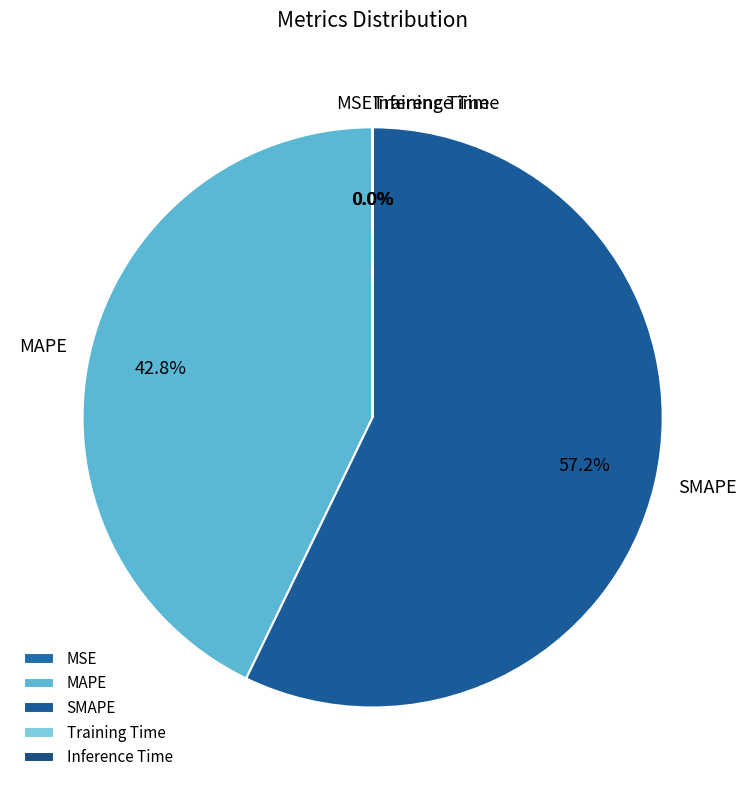

What is the ratio of the value at MAPE to the value at SMAPE?

0.7